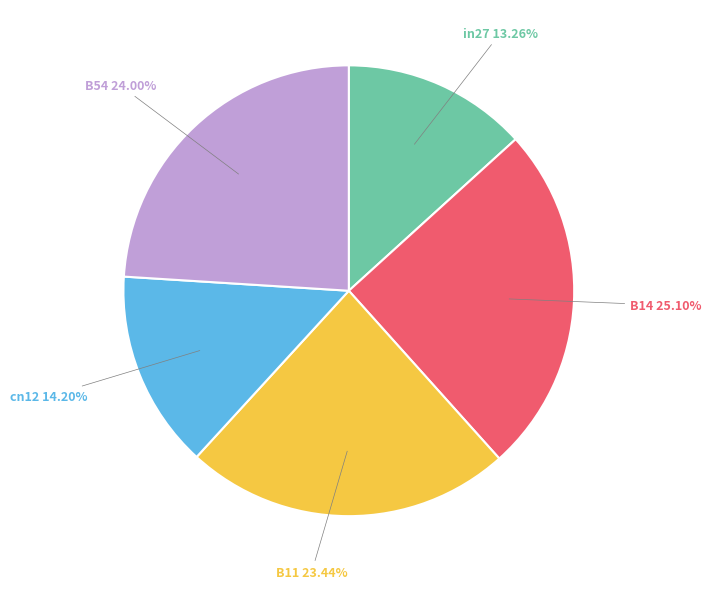

Is there a majority slice in this chart?

No